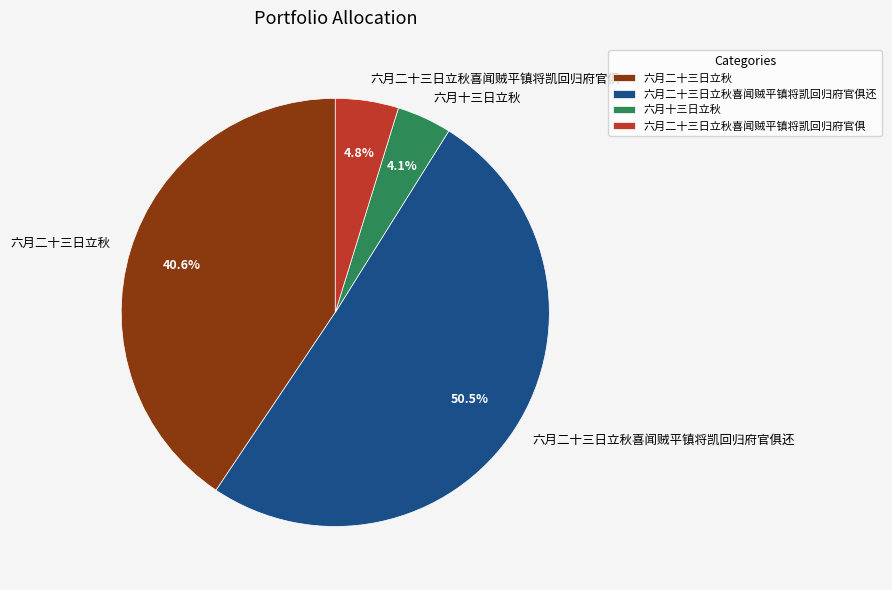

How many slices are in this pie chart?

4